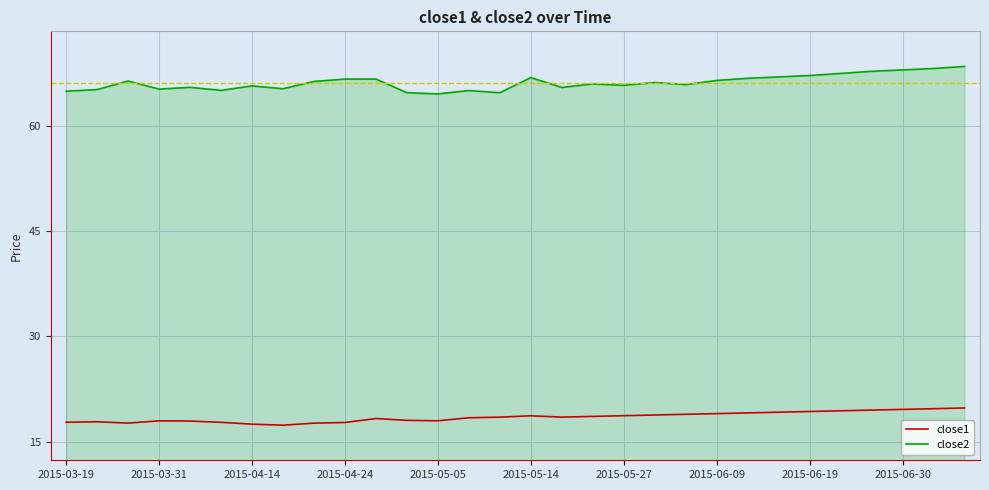

List the series in order of their overall mean, lowest first.

close1, close2